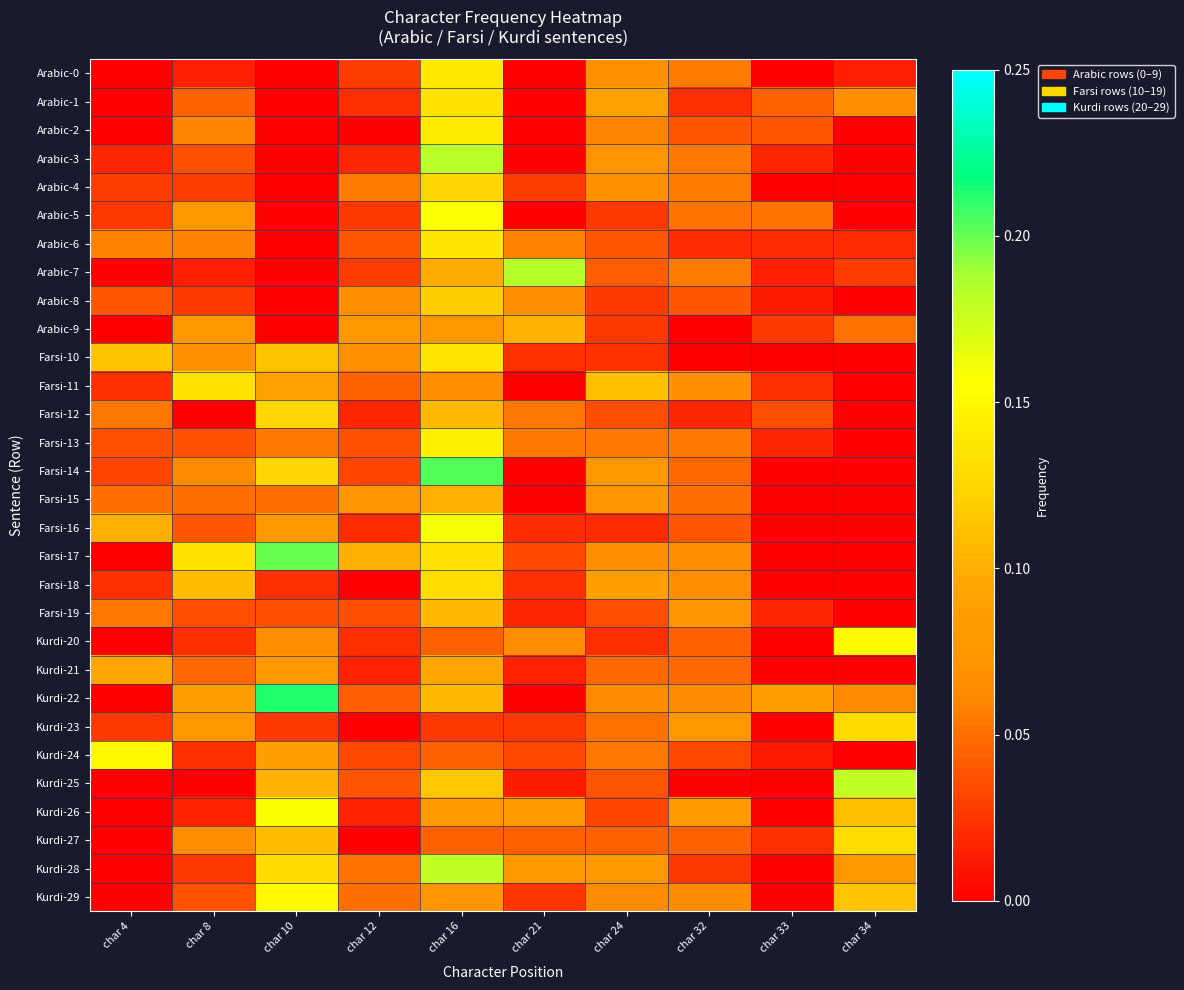

What is the maximum value shown in the chart?

0.2